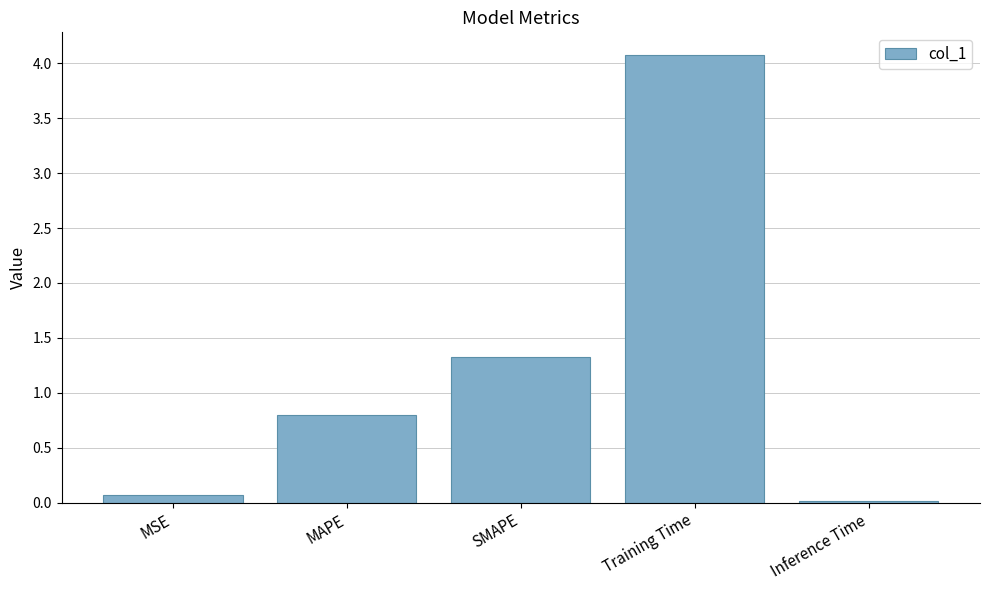

Which has a higher value, Inference Time or SMAPE?

SMAPE